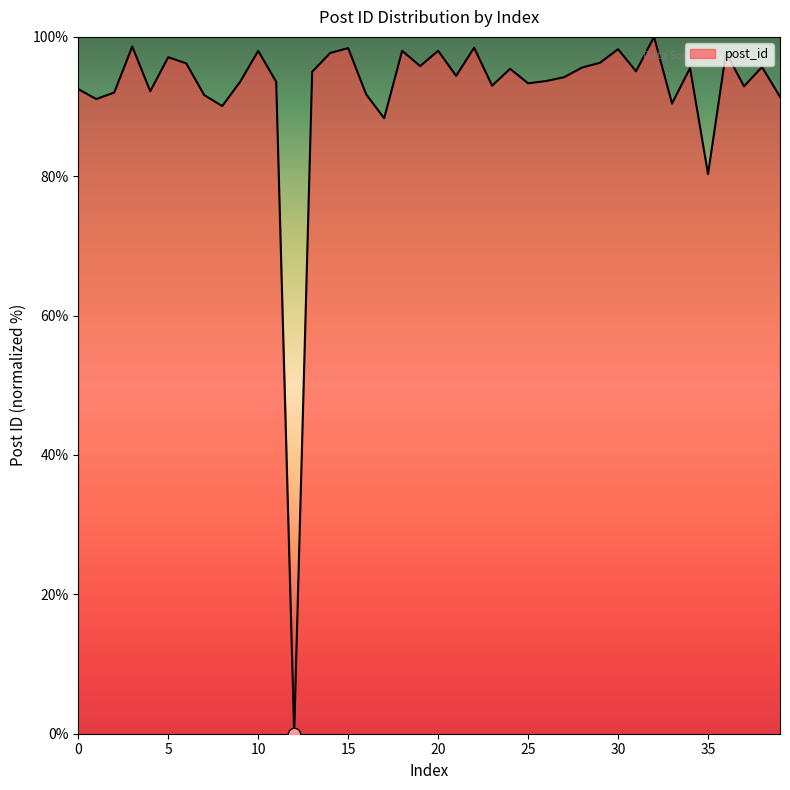

What is the difference between the maximum and minimum values?

100.0